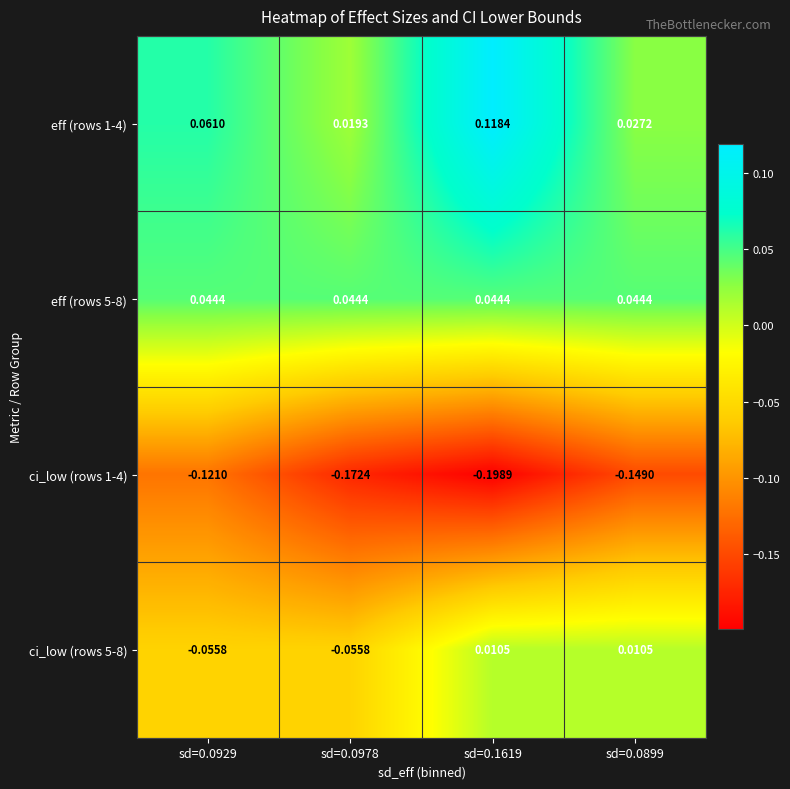

Is the value of ci_low (rows 1-4) at sd=0.1619 greater than the value of eff (rows 1-4) at sd=0.0899?

No